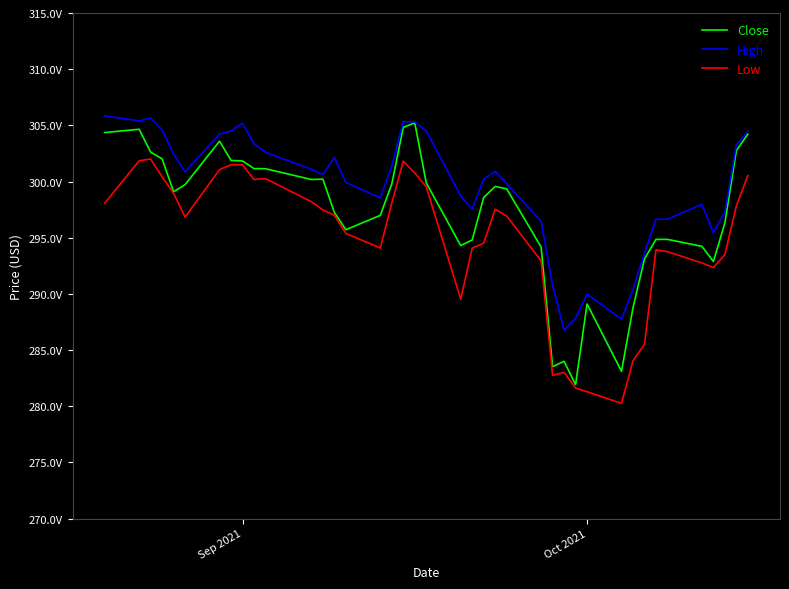

How many interior local peaks does the Low series have?

7